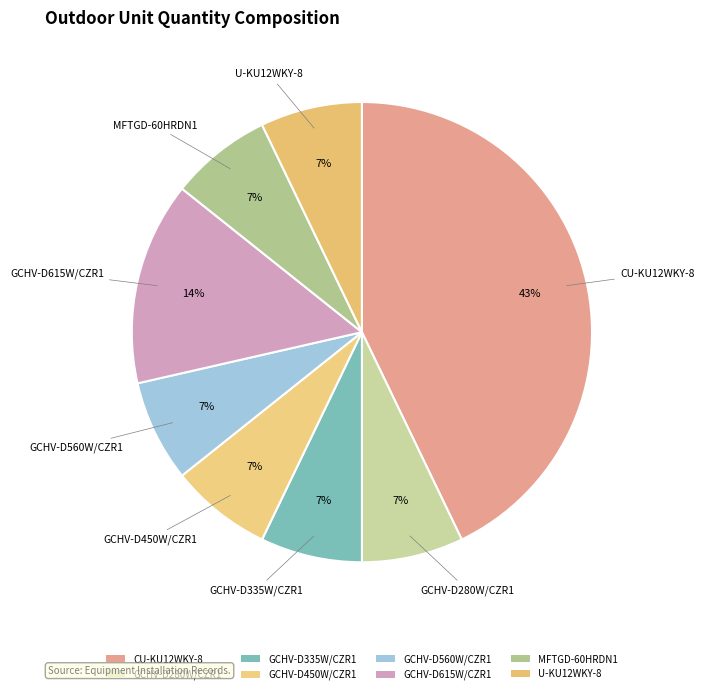

Does CU-KU12WKY-8 represent more than half of the total?

No